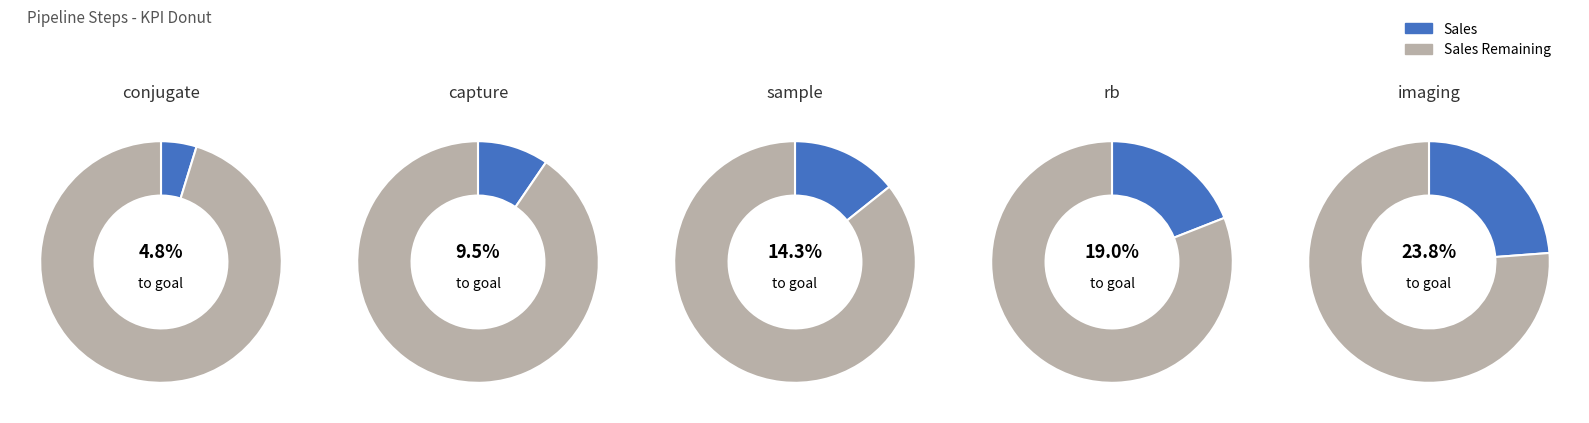

Combined, what portion of the pie is rb and conjugate?

23.8%